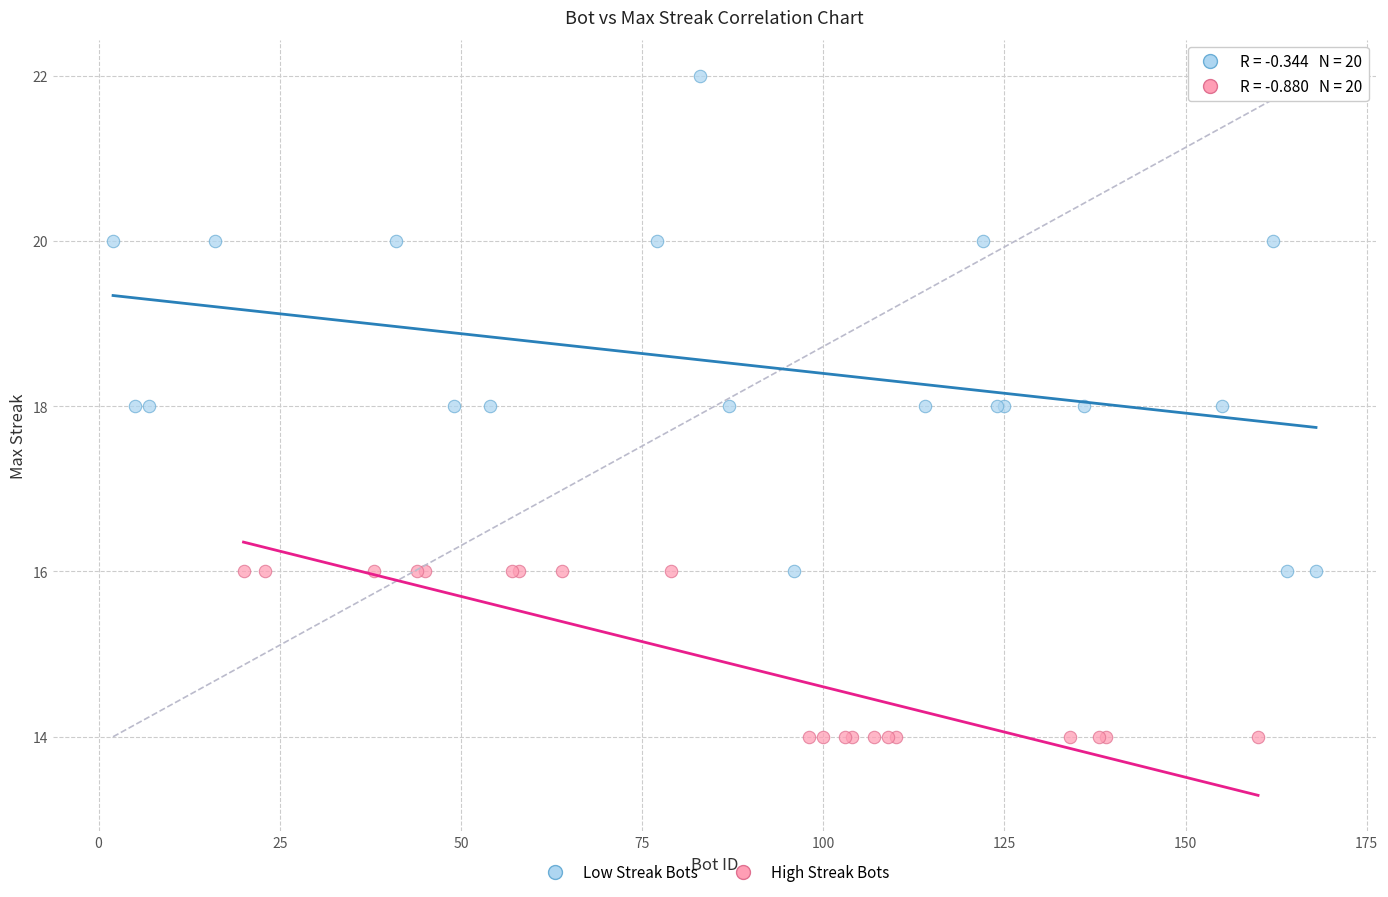

Which series reaches the minimum Y coordinate?

High Streak Bots